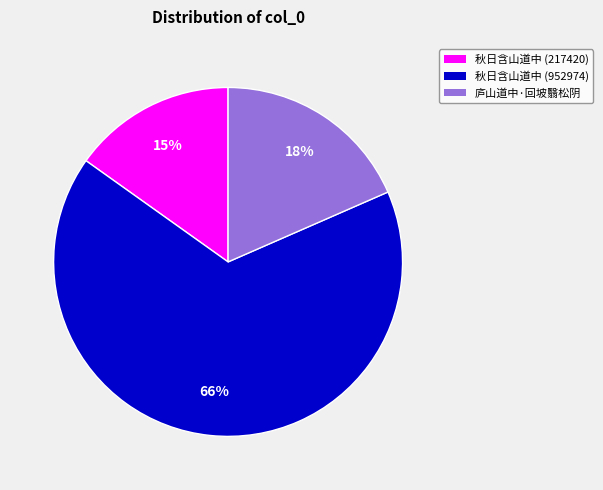

How many segments does this pie chart have?

3